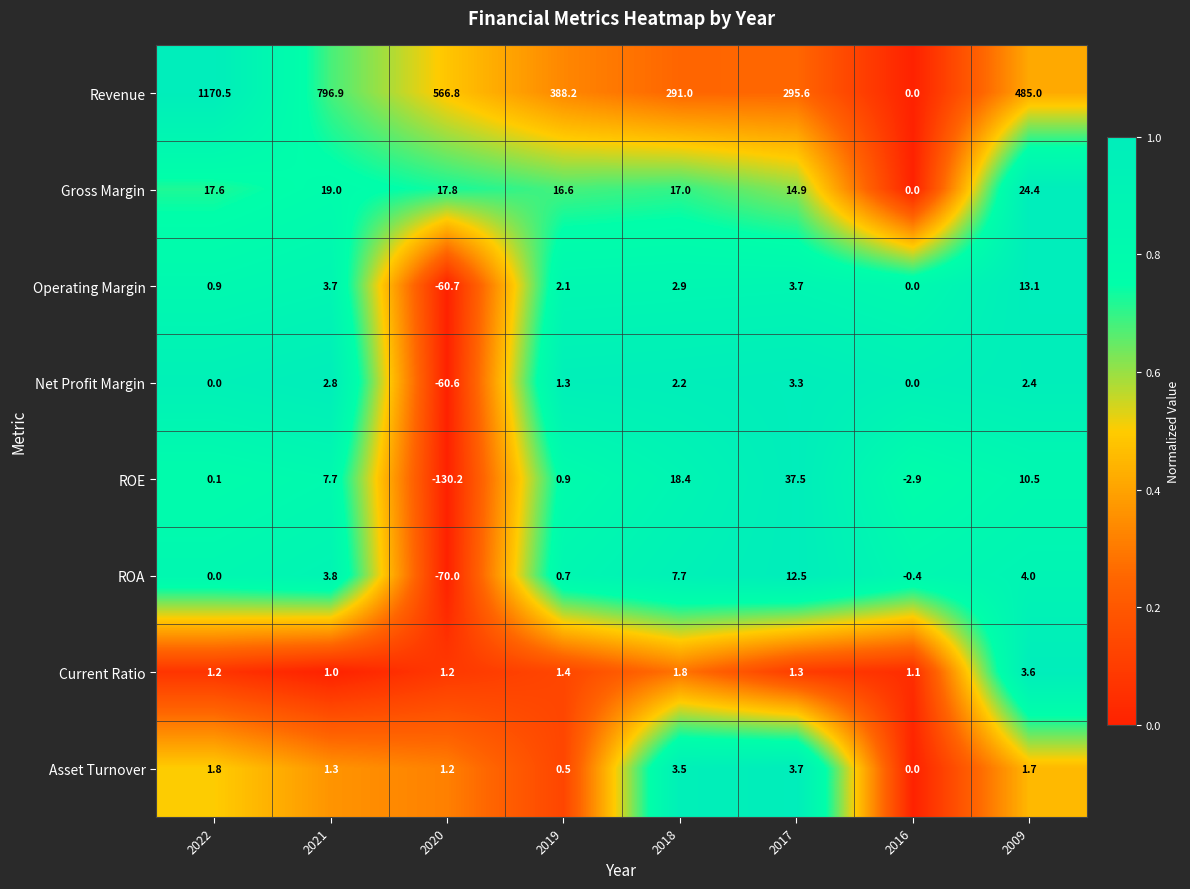

The value of ROA at 2019 is 0.7. True or false?

True